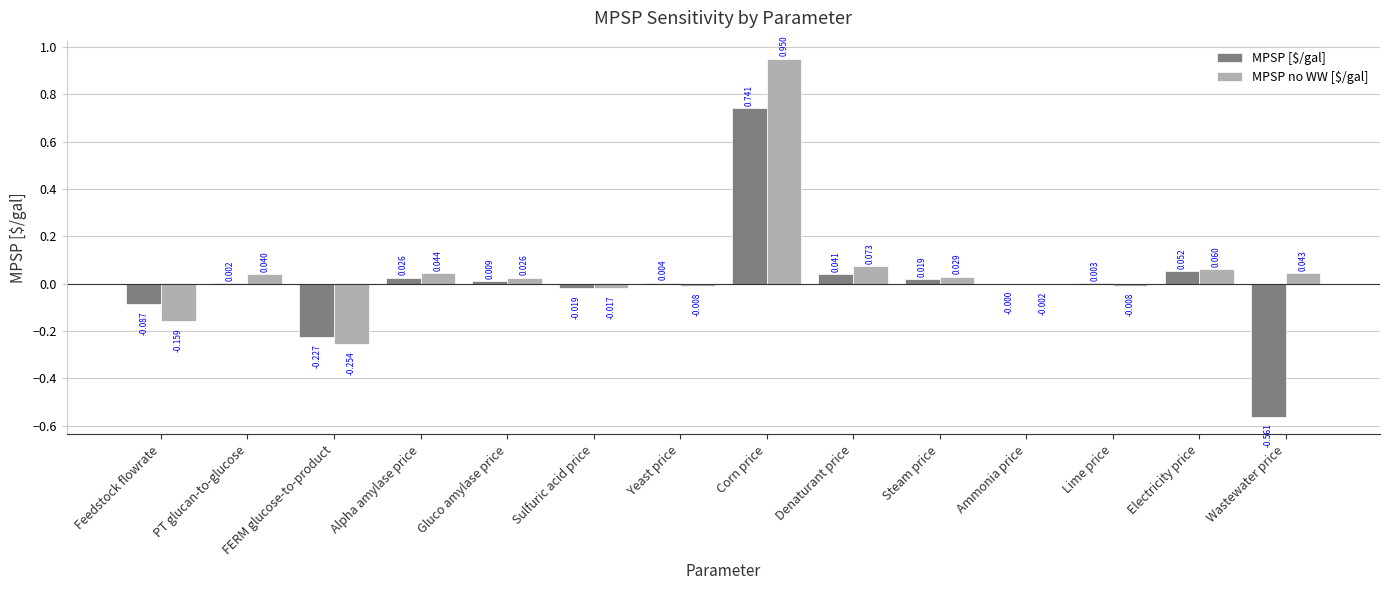

Between Sulfuric acid price and Electricity price, which series saw the biggest shift?

MPSP no WW [$/gal]